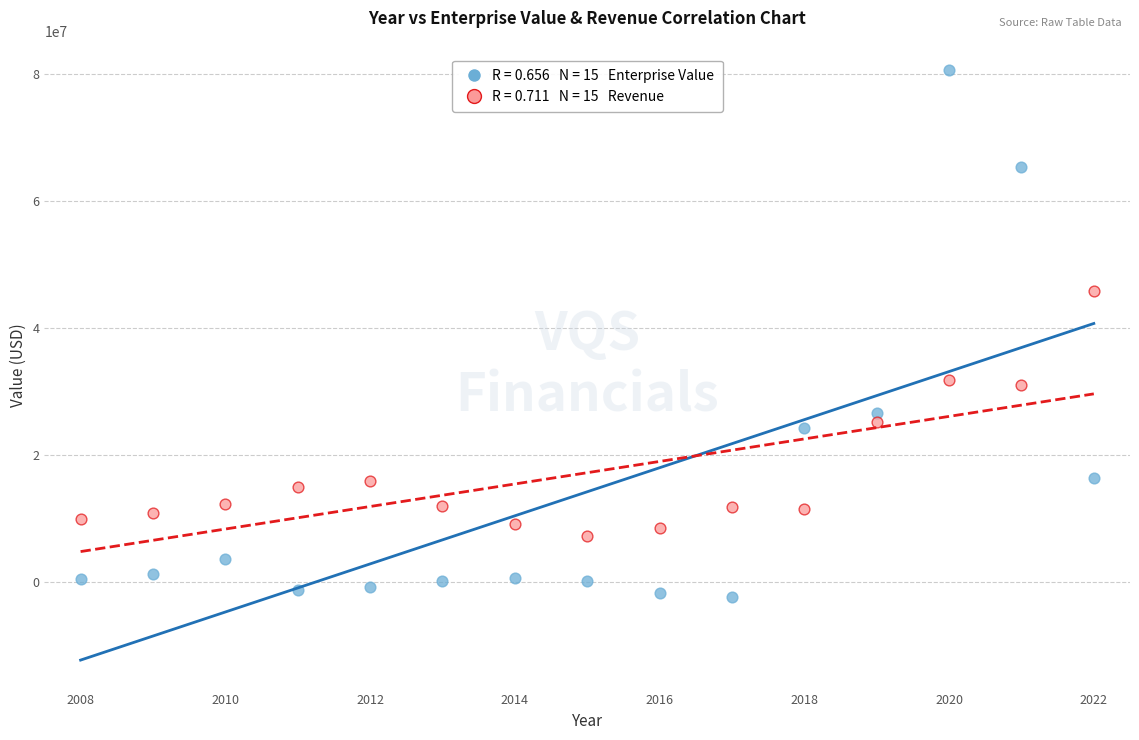

Across all data points, what is the range of X values (max minus min)?

14.0